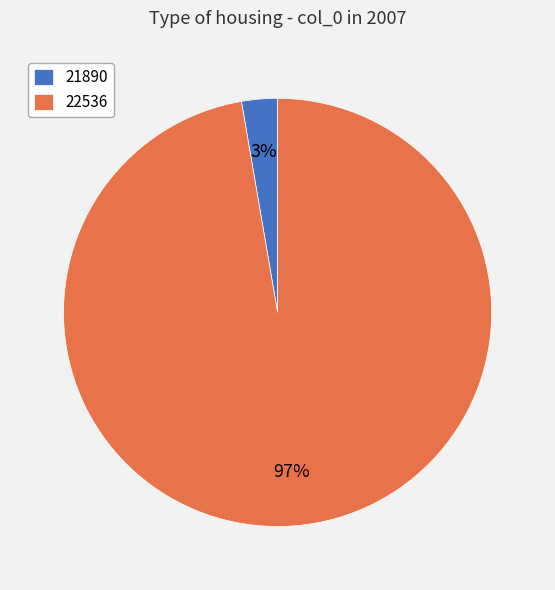

The 22536 slice represents 86% of the pie. True or false?

False